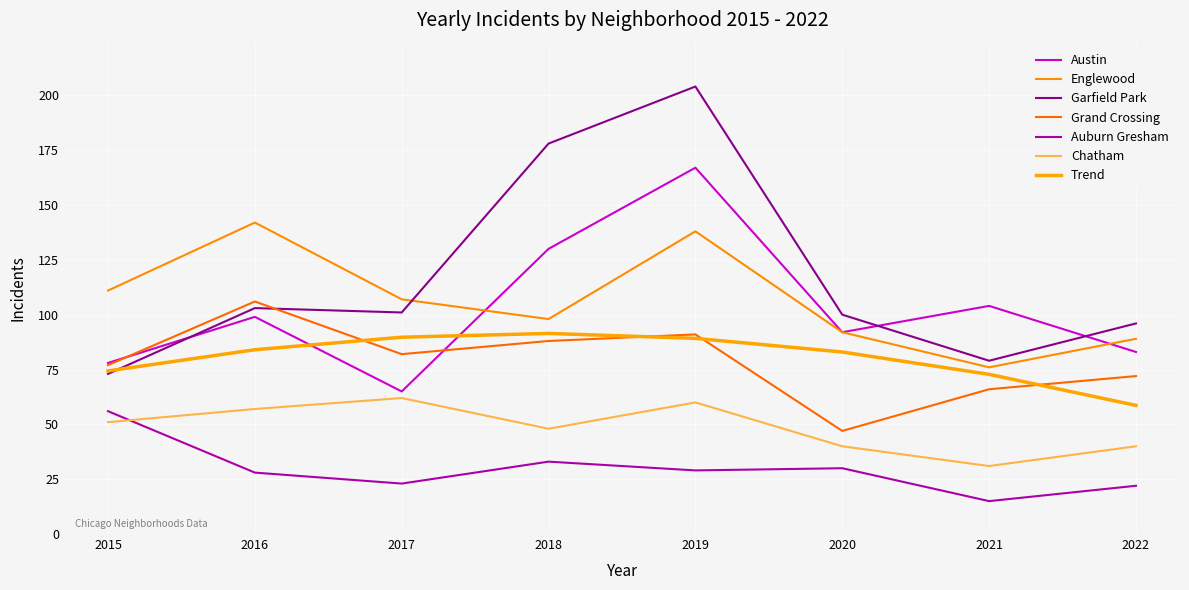

True or false: Chatham and Englewood cross at least once.

False